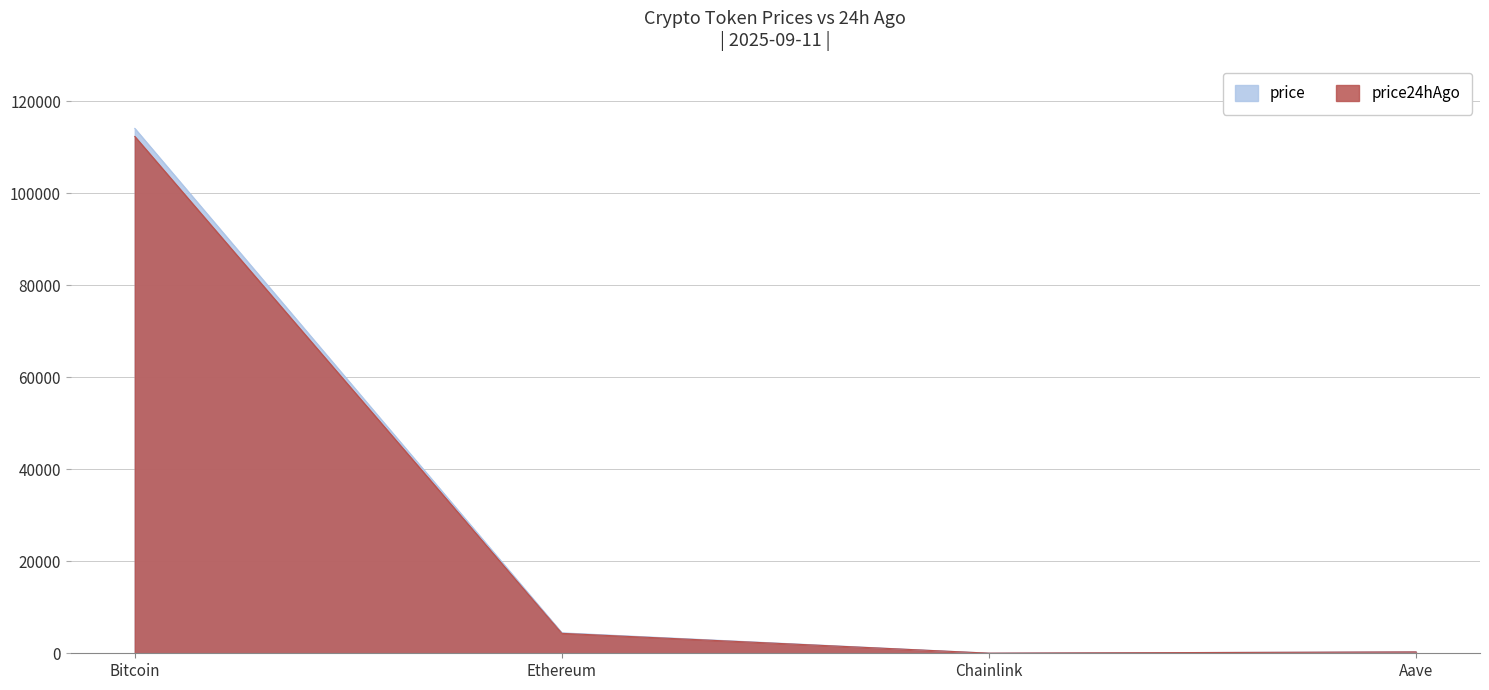

At which category does price reach its first local valley?

Chainlink